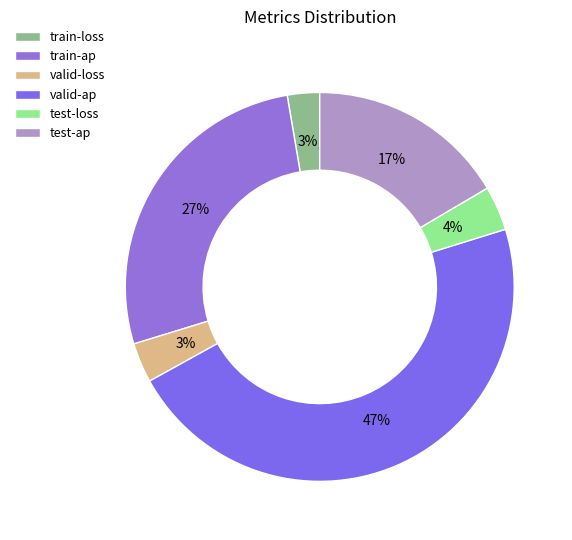

Count the number of slices in the pie.

6